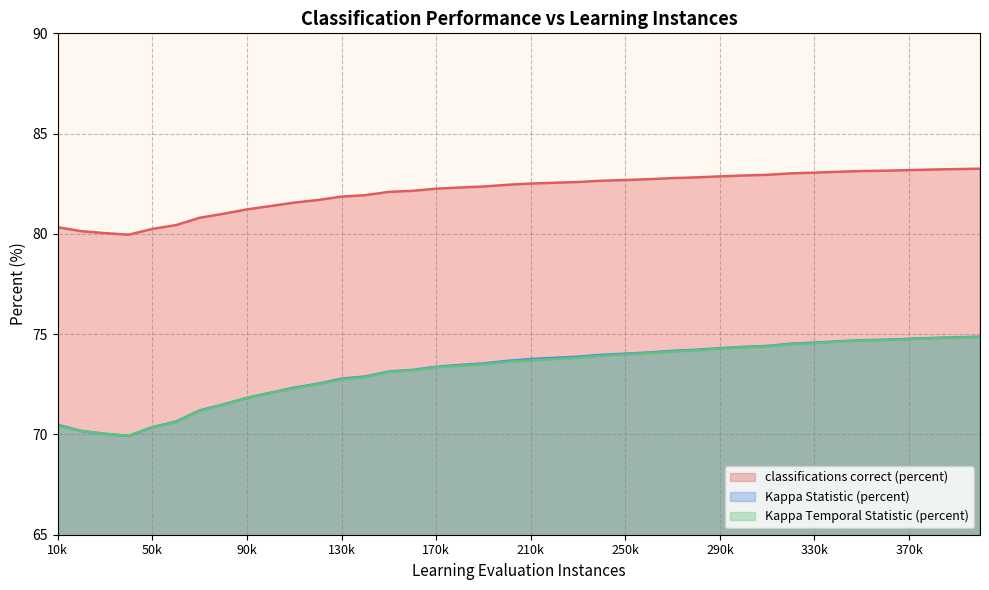

What is the value of the Kappa Temporal Statistic (percent) point at the 3rd from the left?

70.0